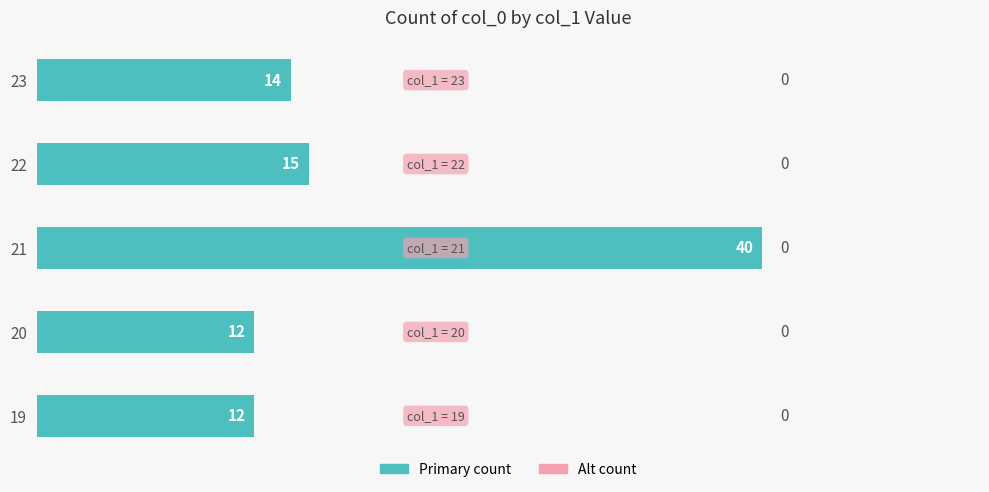

What is the sum of the values at 19 and 20?

24